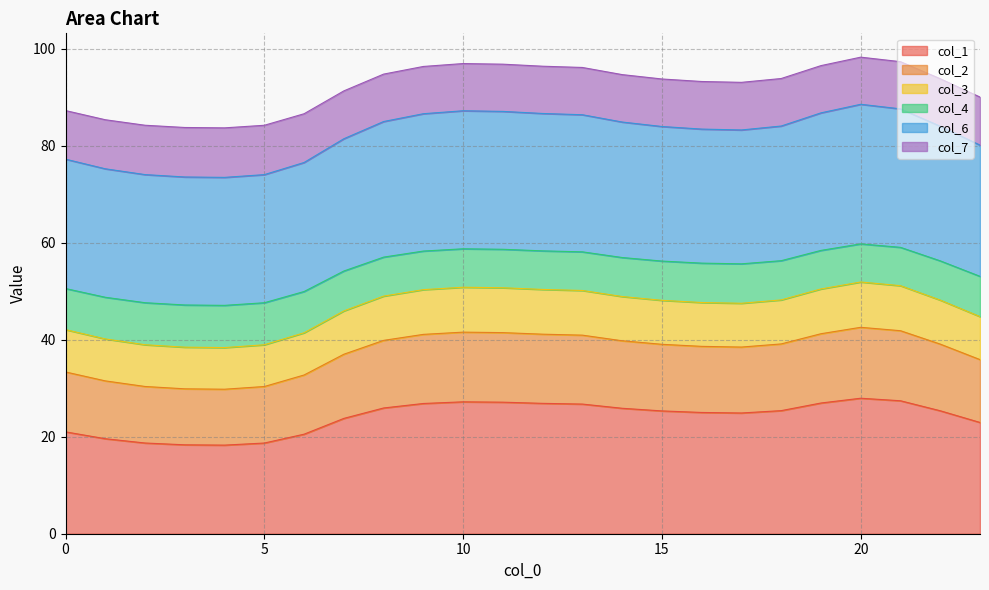

What is the total value across all series at 0?

87.3